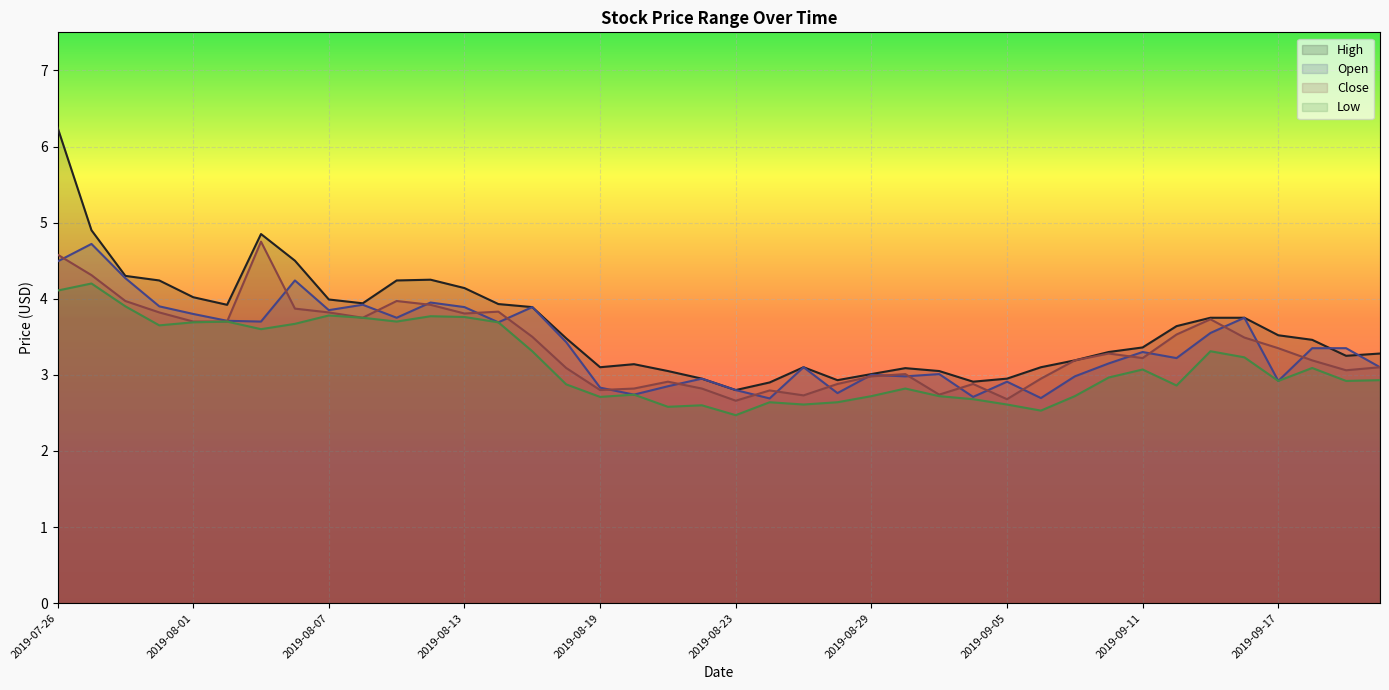

True or false: Open has a value of 3.9 at 2019-08-15.

True